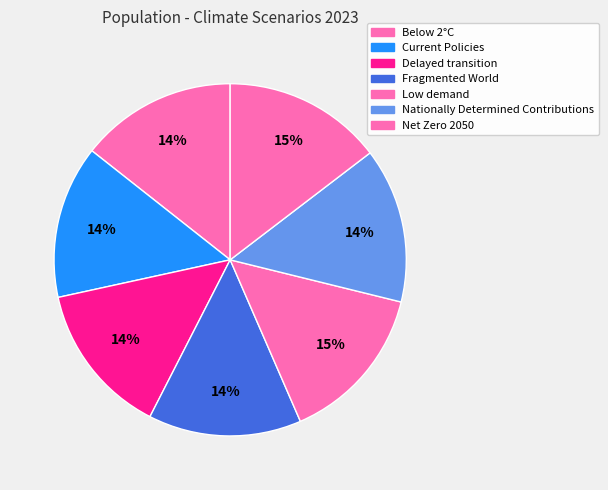

The Net Zero 2050 slice represents 15% of the pie. True or false?

True